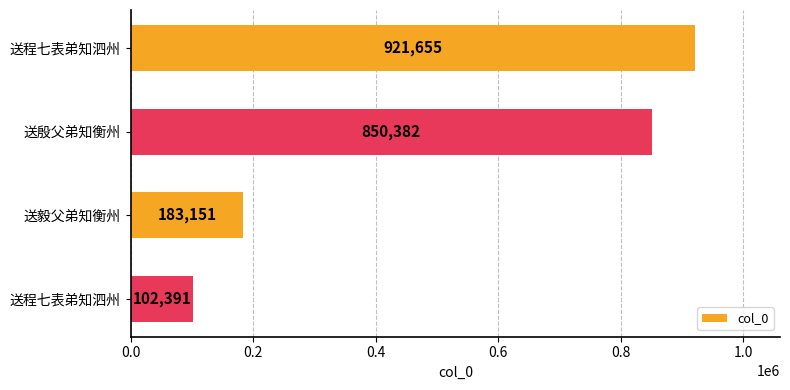

How many bars are there in total?

4